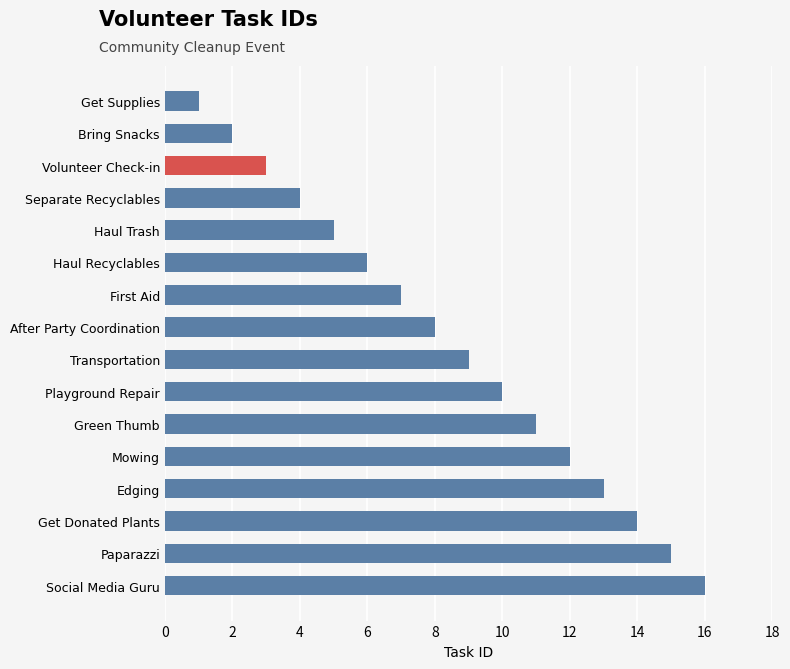

What is the sum of all values?

136